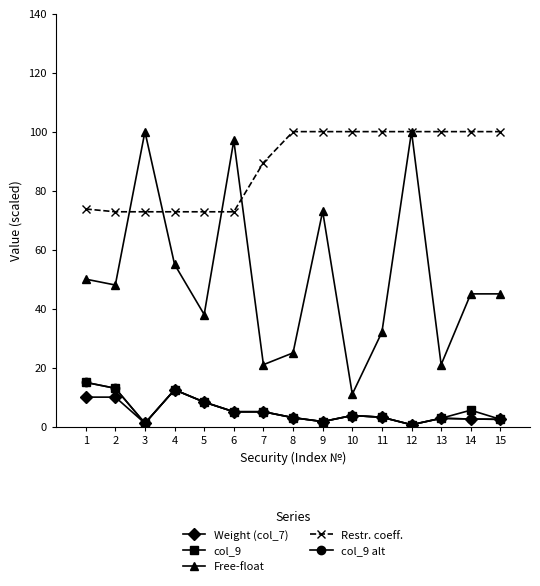

What is the greatest value displayed?

100.0